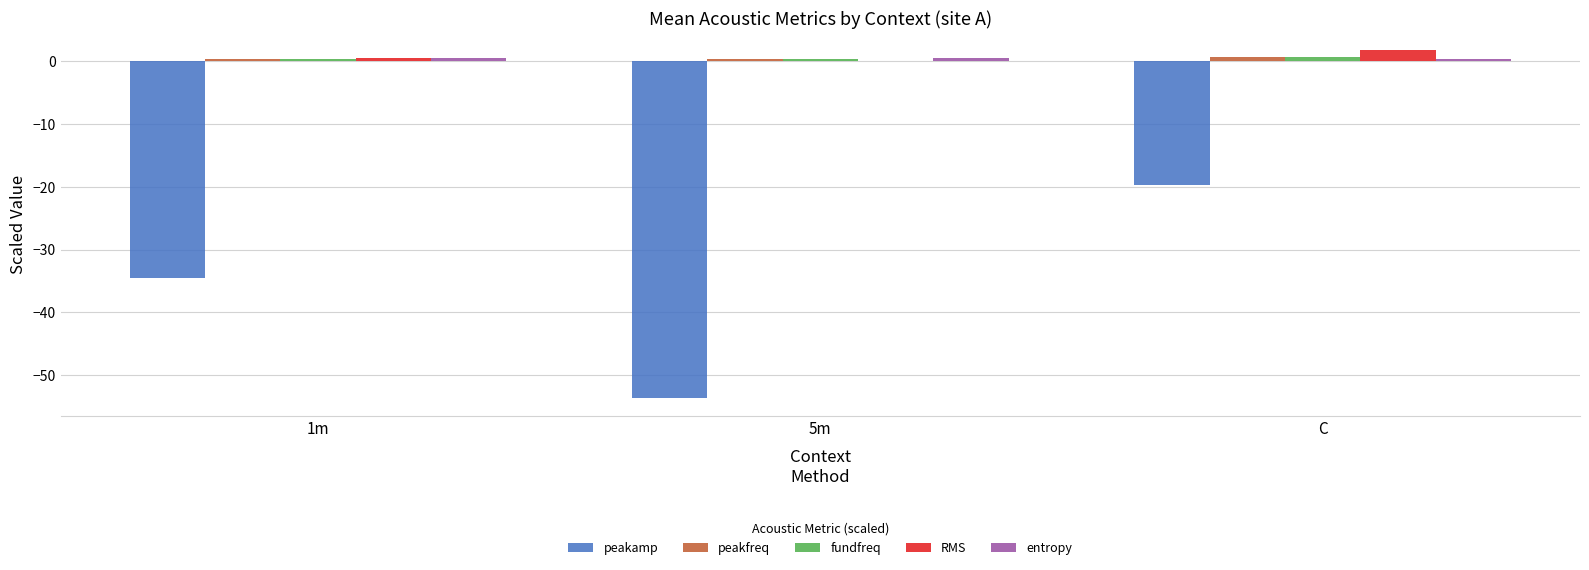

What is the sum of all fundfreq values?

1.5